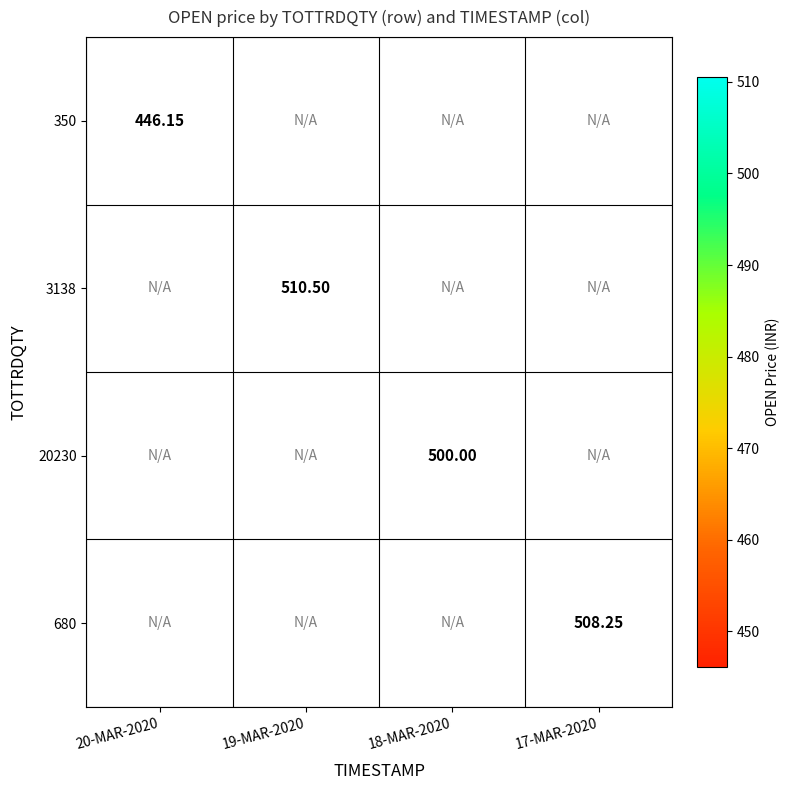

How many values in 20230 are above zero?

1